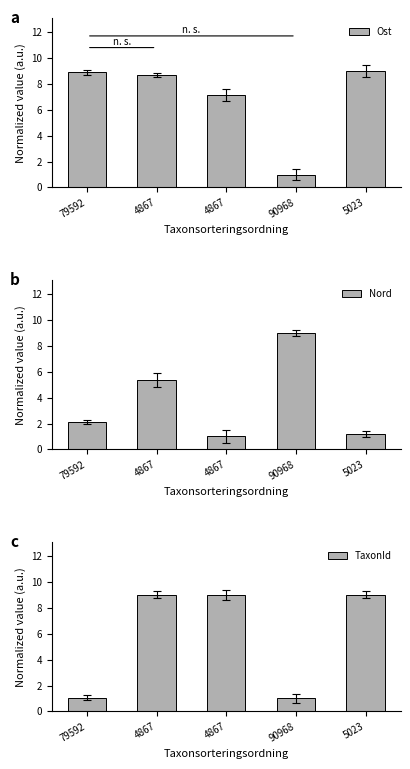

Reading left to right, extract all data points from this chart.

Ost: 79592=8.9	4867=8.7	4867=7.1	90968=1.0	5023=9.0
Nord: 79592=2.1	4867=5.4	4867=1.0	90968=9.0	5023=1.2
TaxonId: 79592=1.1	4867=9.0	4867=9.0	90968=1.0	5023=9.0